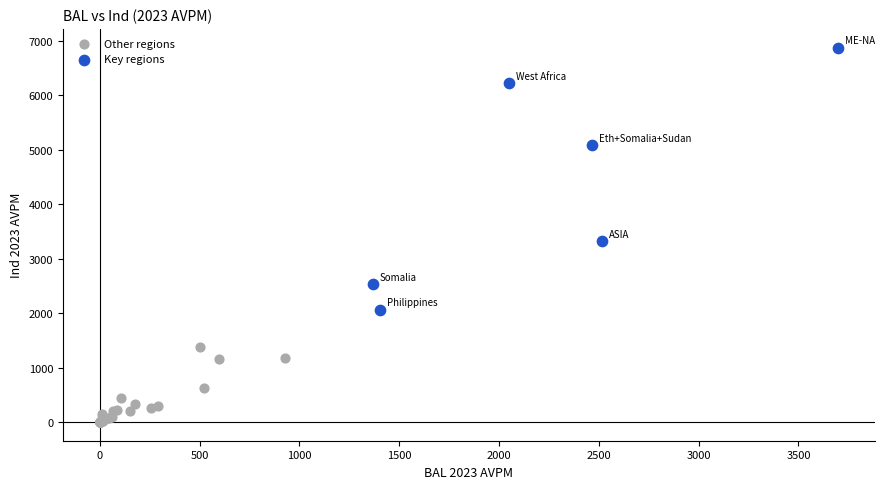

Which series reaches the minimum Y coordinate?

Other regions